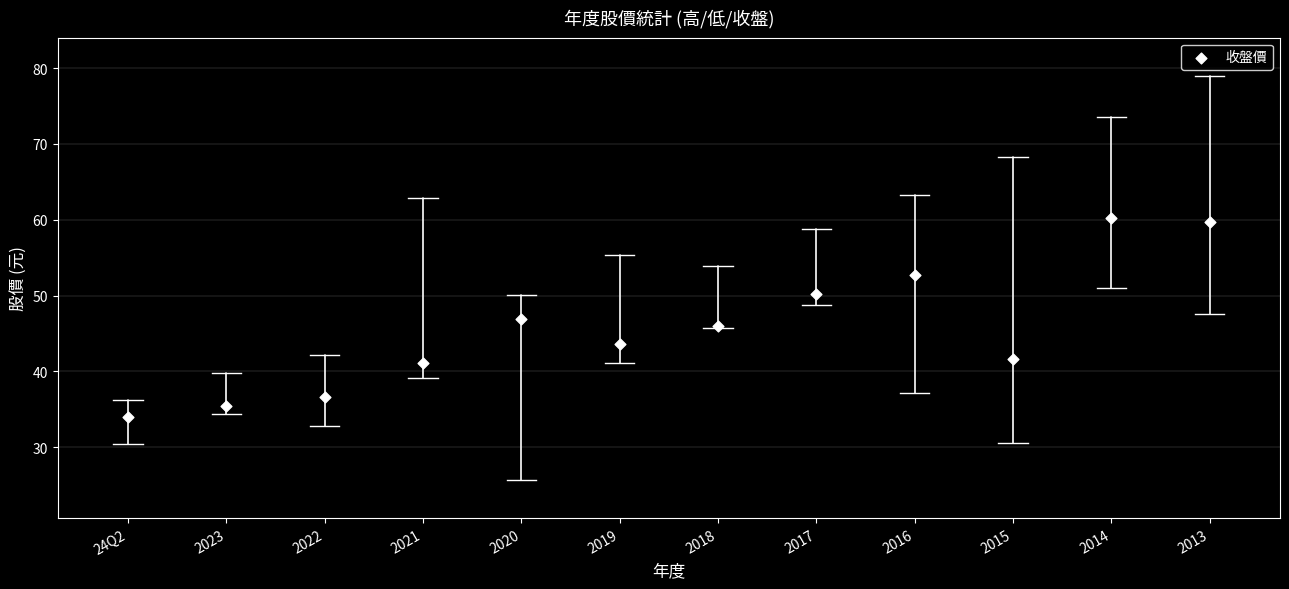

How many data points are displayed?

12